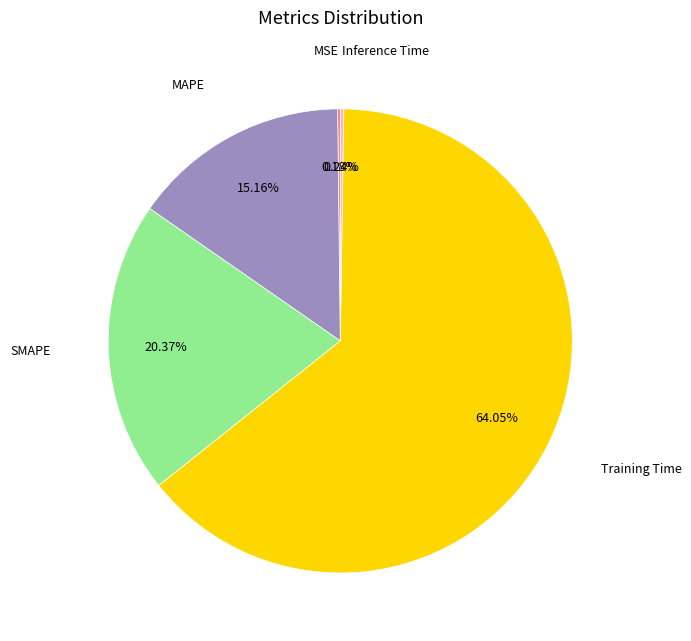

Which slice is the largest?

Training Time